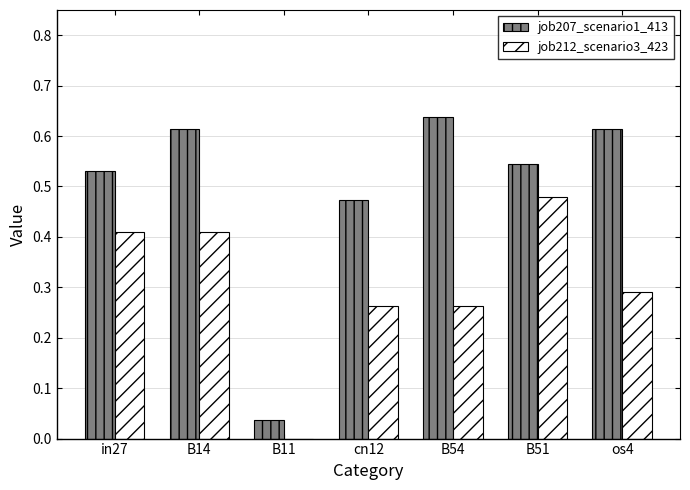

How many groups of bars are there?

7